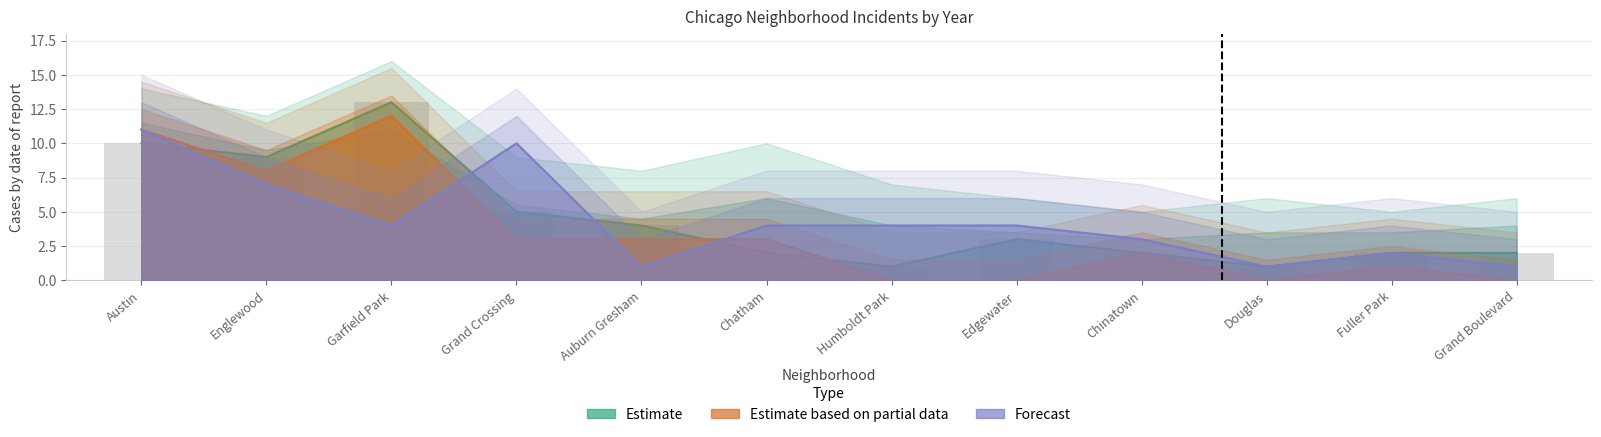

Where is 2019 nearest to the value 7?

Englewood